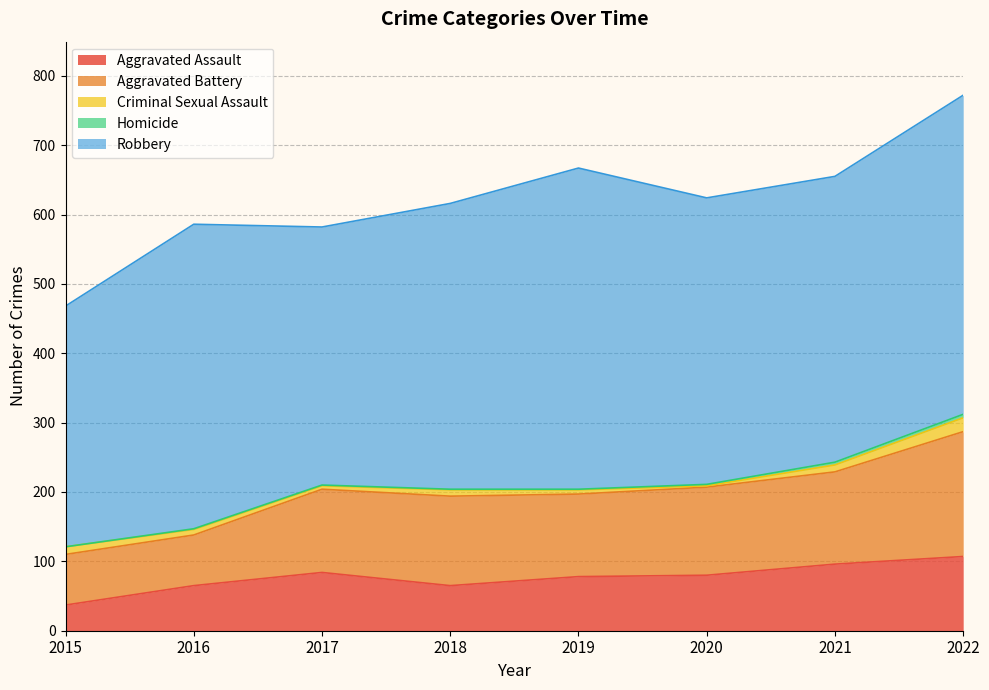

Which label corresponds to the smallest value in the chart?

2015